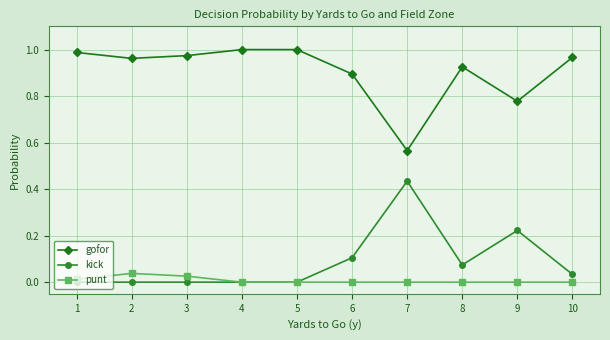

True or false: gofor and punt intersect in this chart.

False